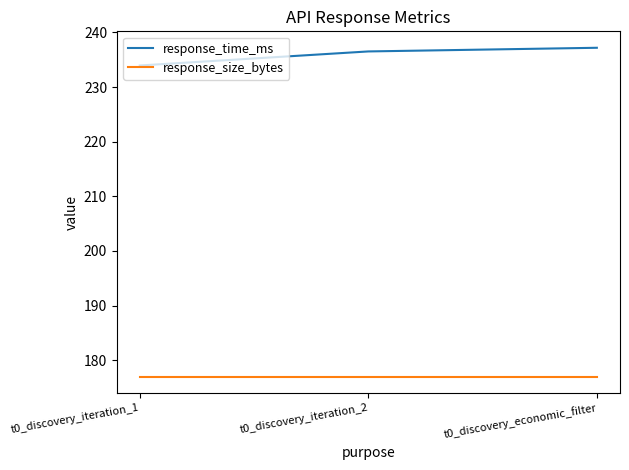

What is the average value of the response_size_bytes series?

177.0